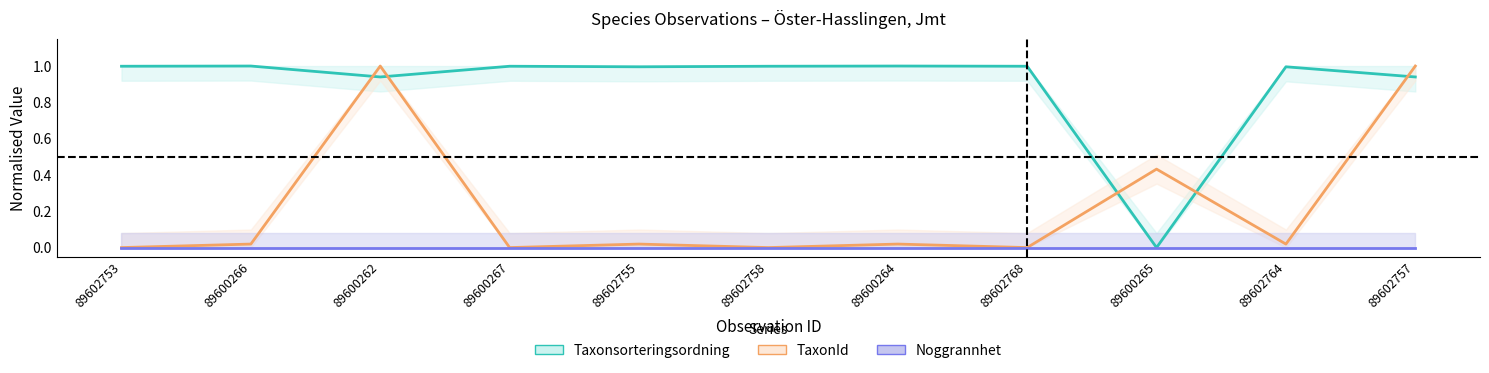

What is the total value across all series at 89600264?

1.0